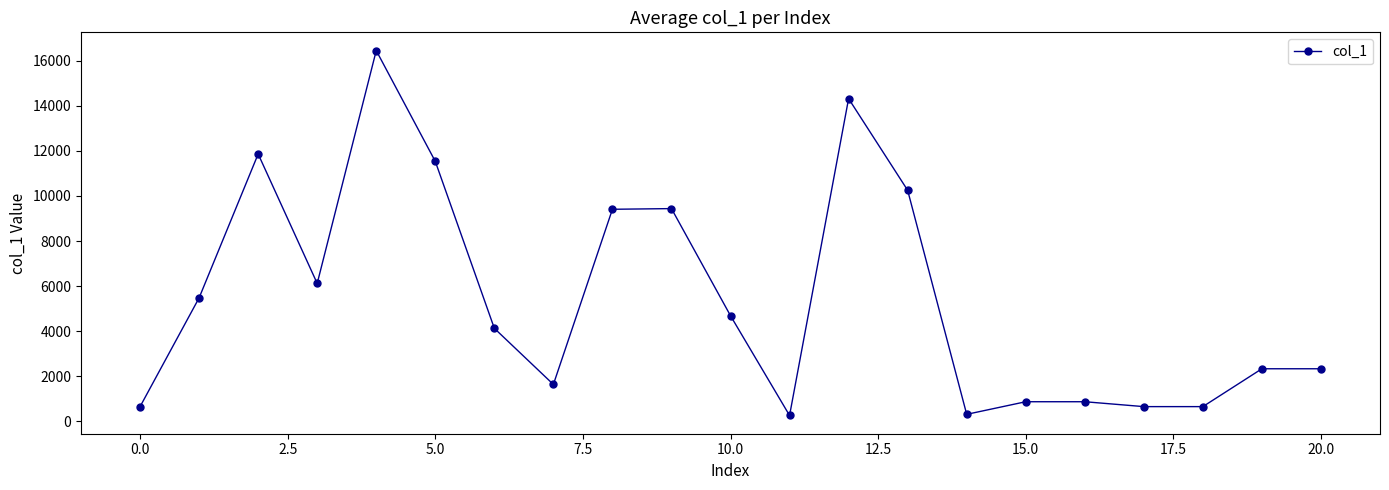

What is the difference between the maximum and minimum values?

16192